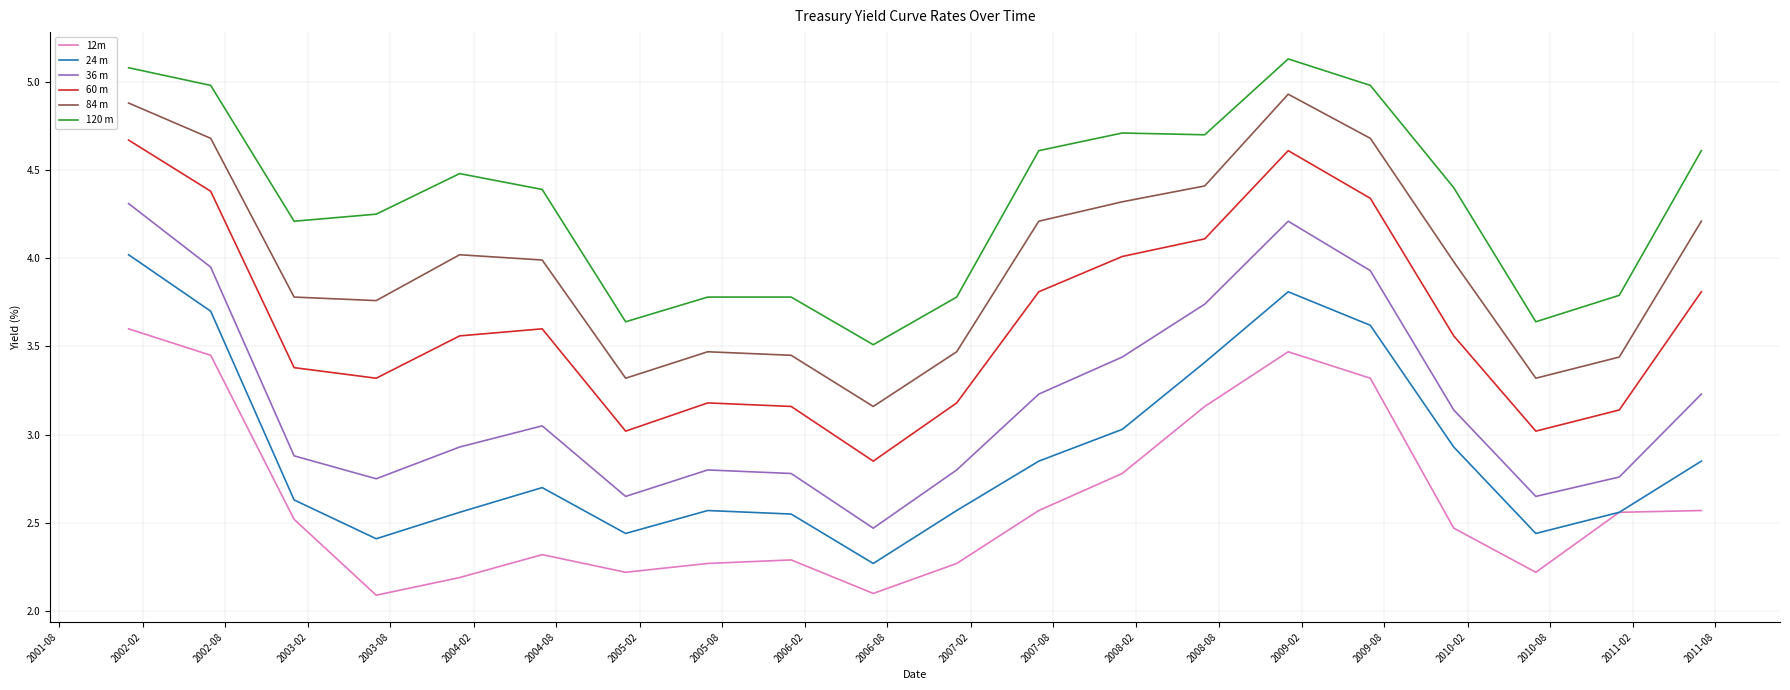

List the series in order of their peak value, lowest first.

12m, 24 m, 36 m, 60 m, 84 m, 120 m